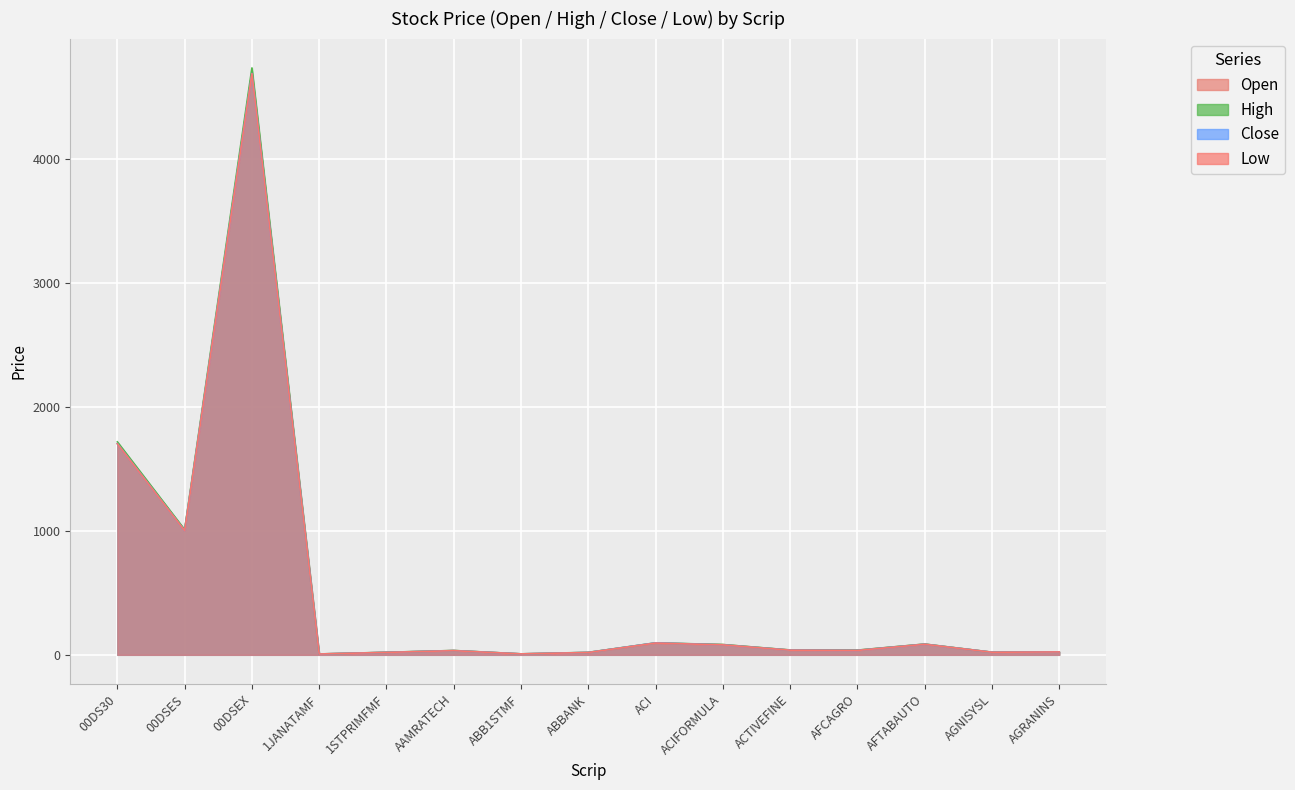

True or false: Open has a value of 6.9 at 1JANATAMF.

True